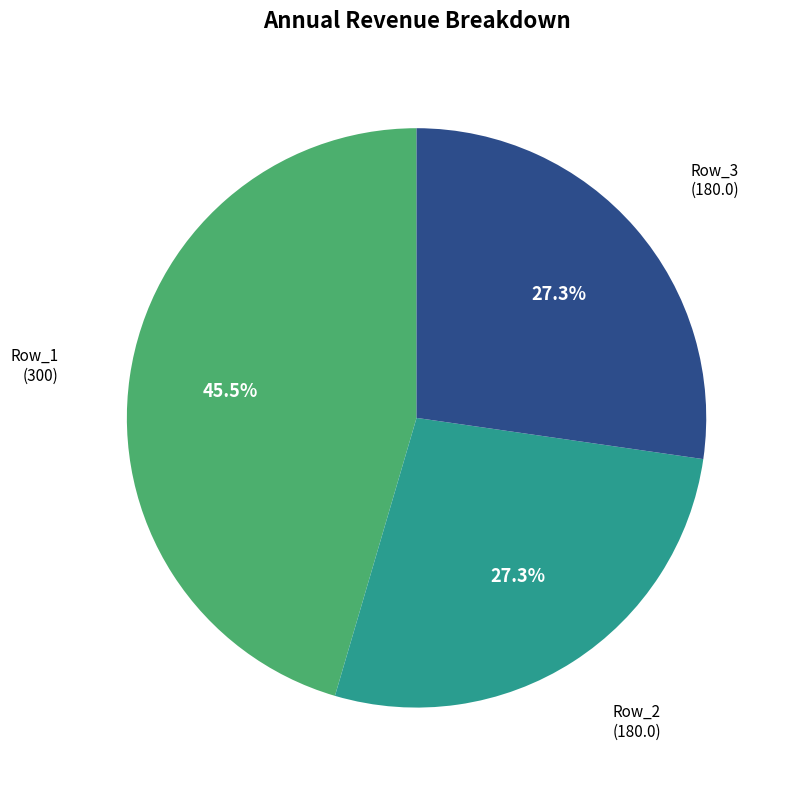

Which category has the biggest portion of the pie?

Row_1